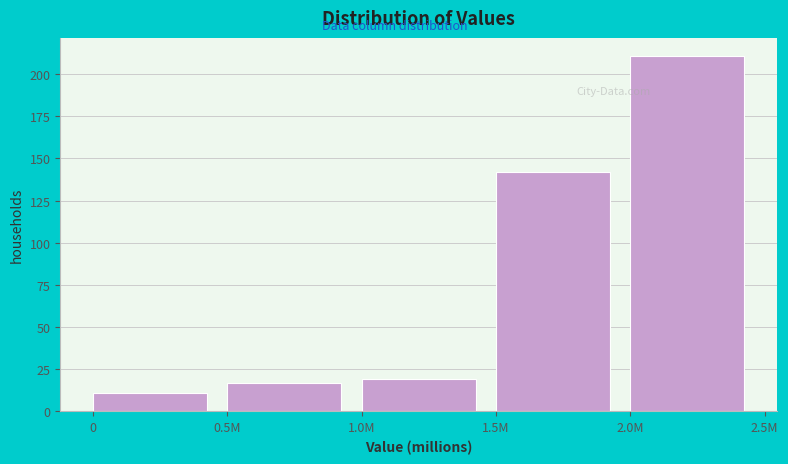

Reading left to right, list all the values displayed in this chart.

0=11	0.5M=17	1.0M=19	1.5M=142	2.0M=211